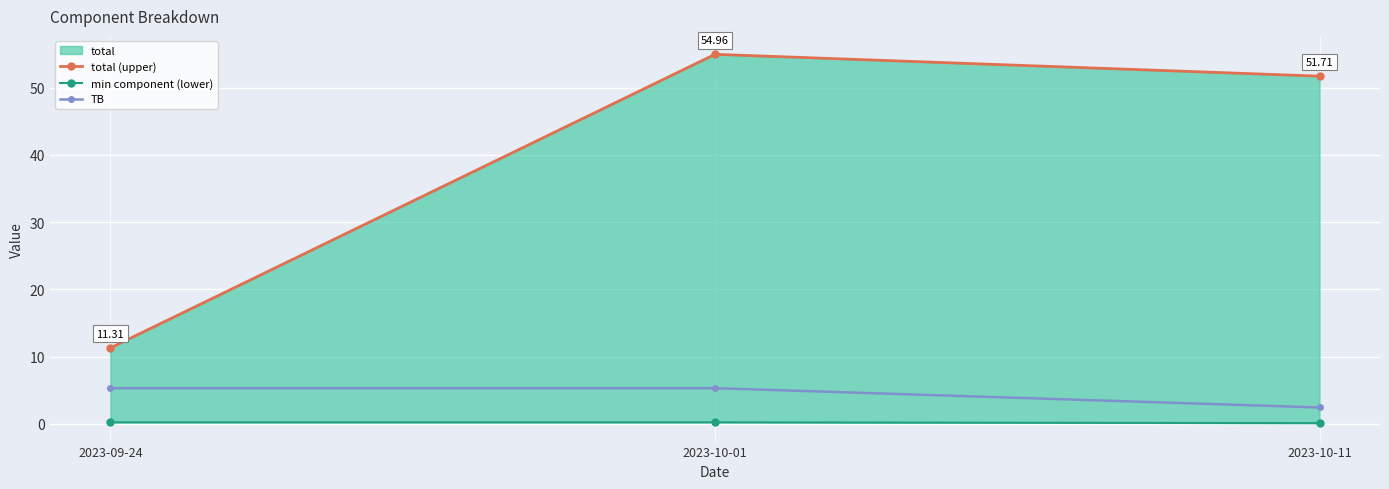

Rank the series at 2023-09-24 from lowest to highest value.

min component (lower), TB, total (upper)